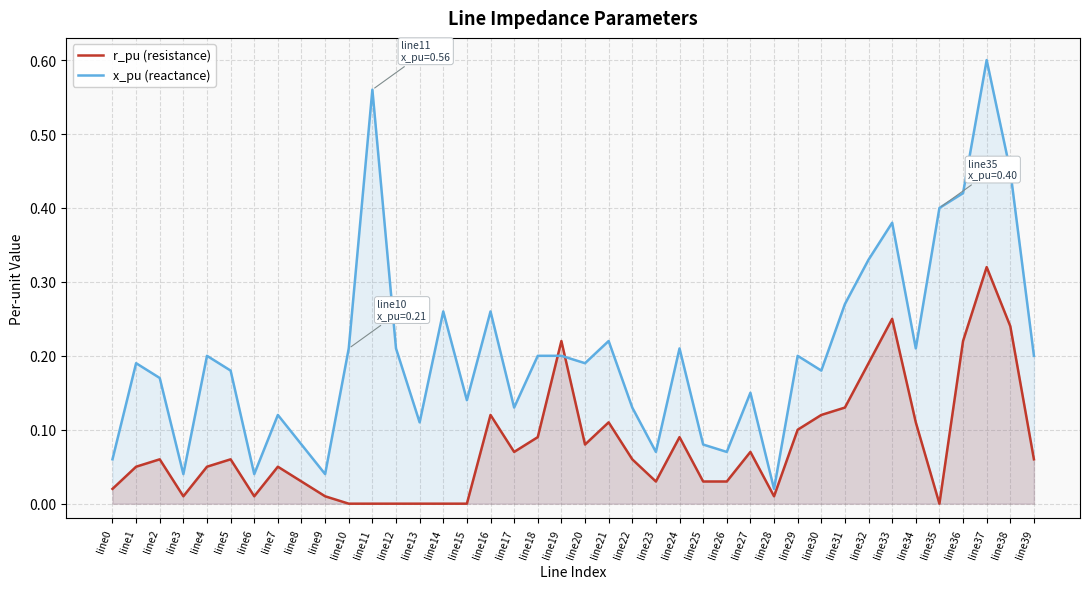

What is the difference between the highest and lowest values at line2?

0.1